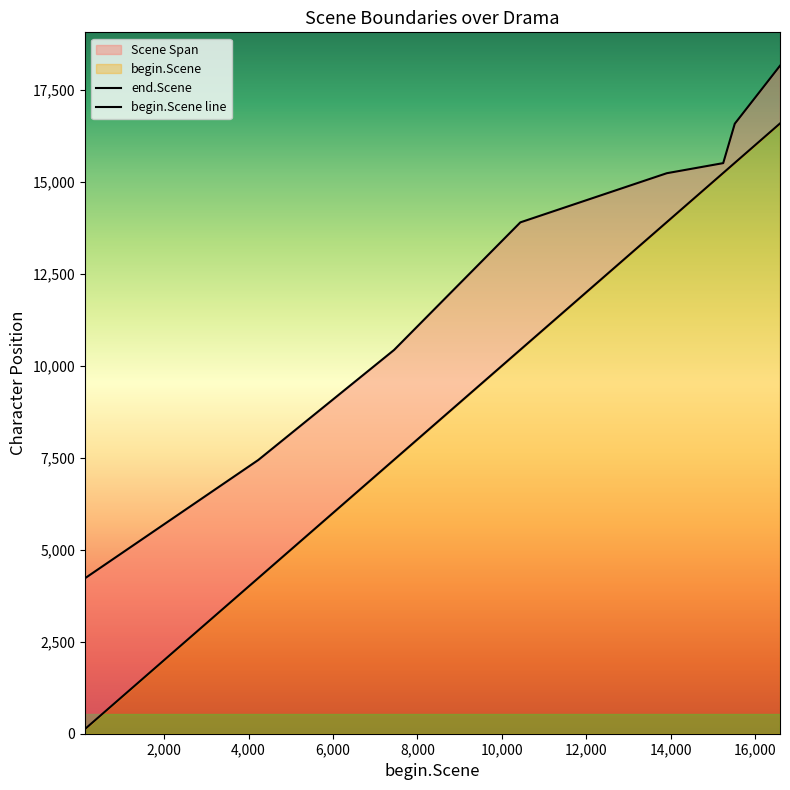

True or false: end.Scene and begin.Scene cross at least once.

False